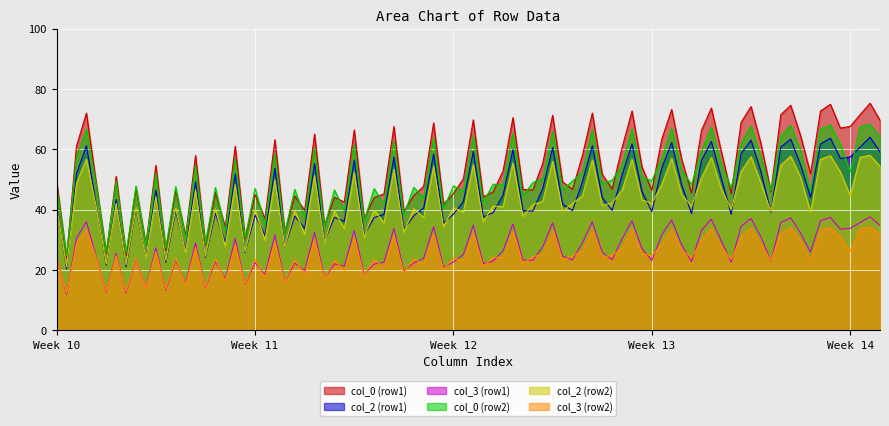

What is the maximum value for col_2 (row1)?

64.0